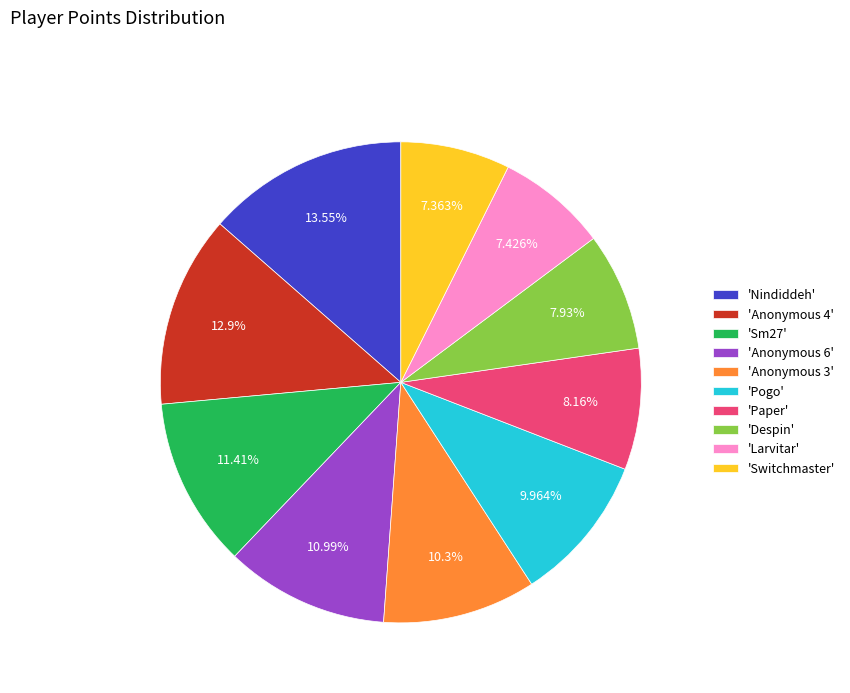

Which slice is the largest?

'Nindiddeh'